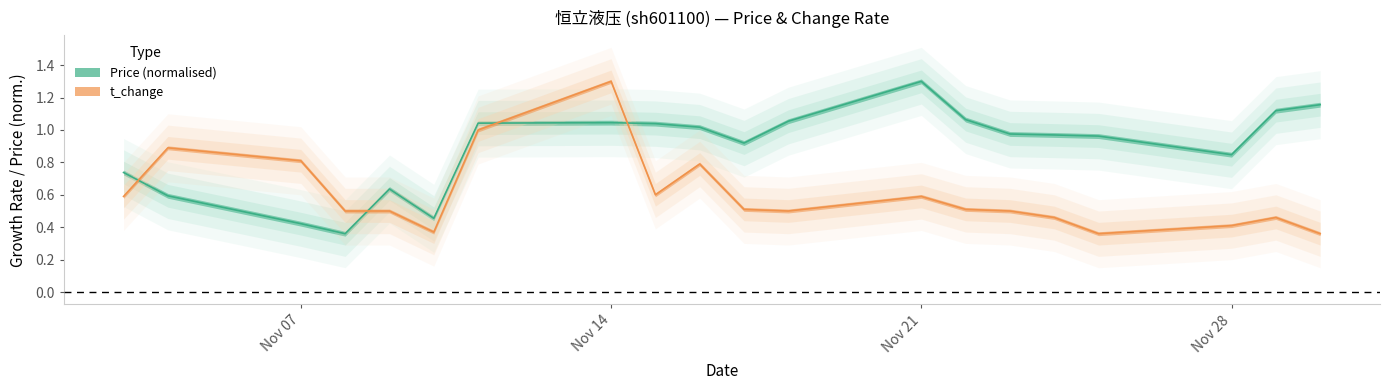

What is the difference between the second highest and minimum values in the price series?

0.8